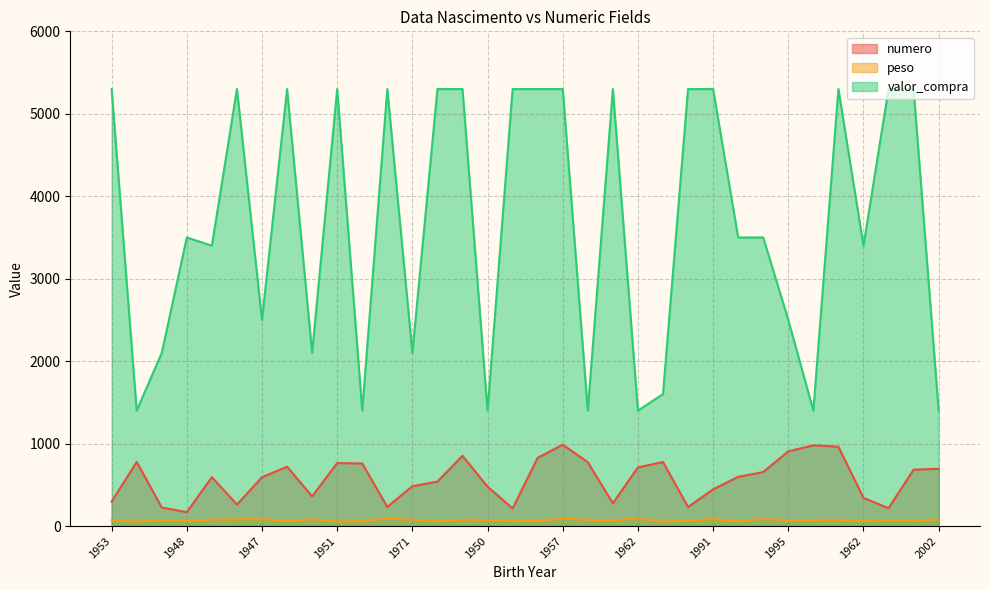

What are all the series names shown in the legend?

numero, peso, valor_compra